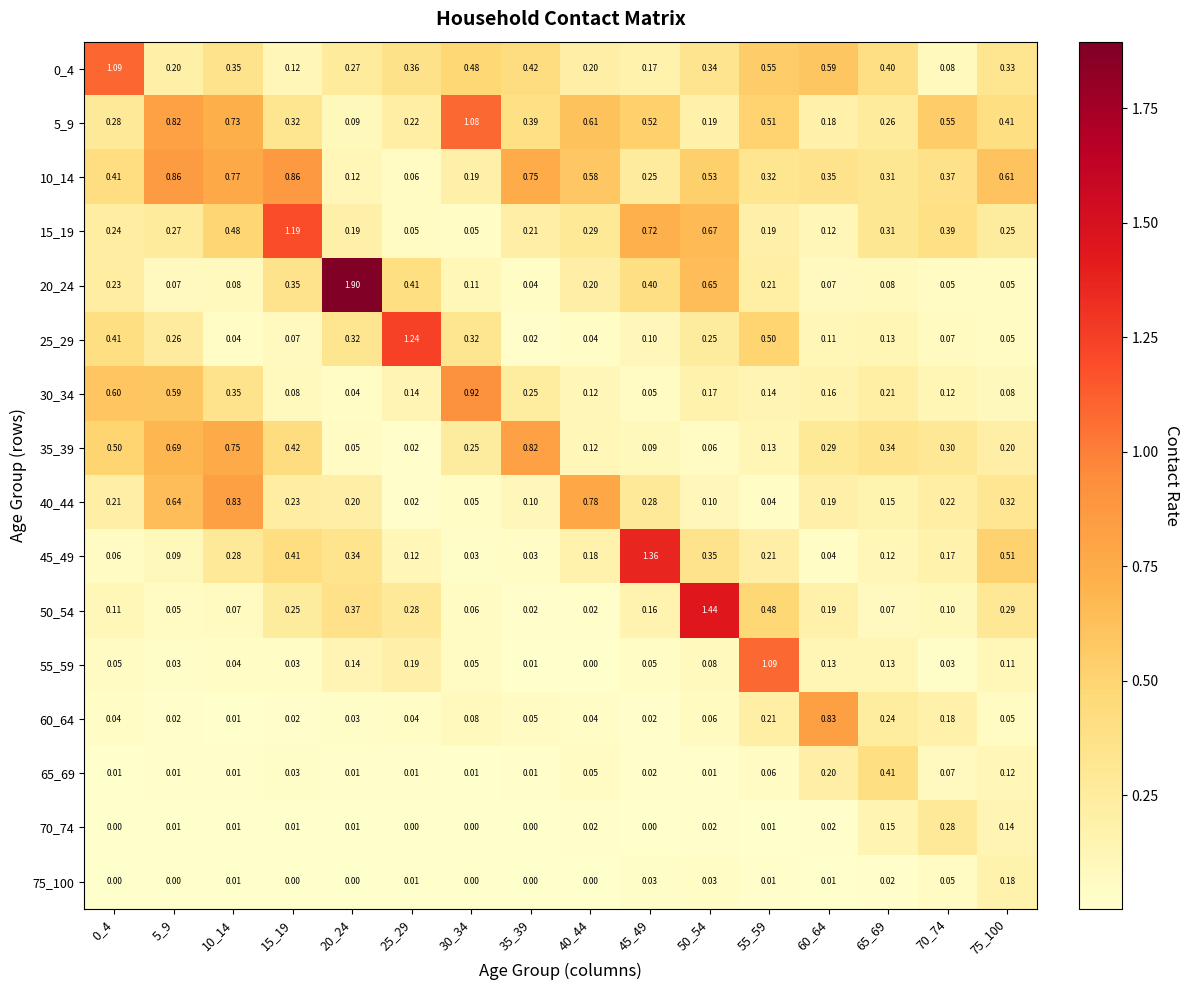

Is the value of 15_19 at 30_34 greater than the value of 35_39 at 30_34?

No